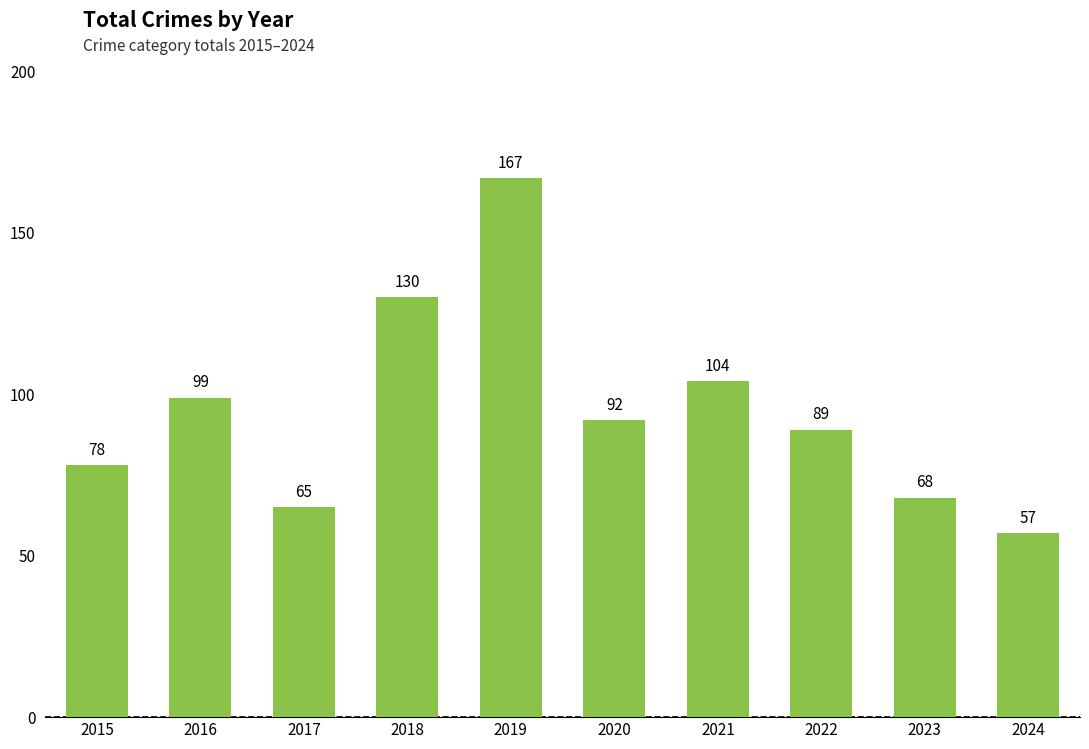

Reading left to right, list all the values displayed in this chart.

2015=78	2016=99	2017=65	2018=130	2019=167	2020=92	2021=104	2022=89	2023=68	2024=57